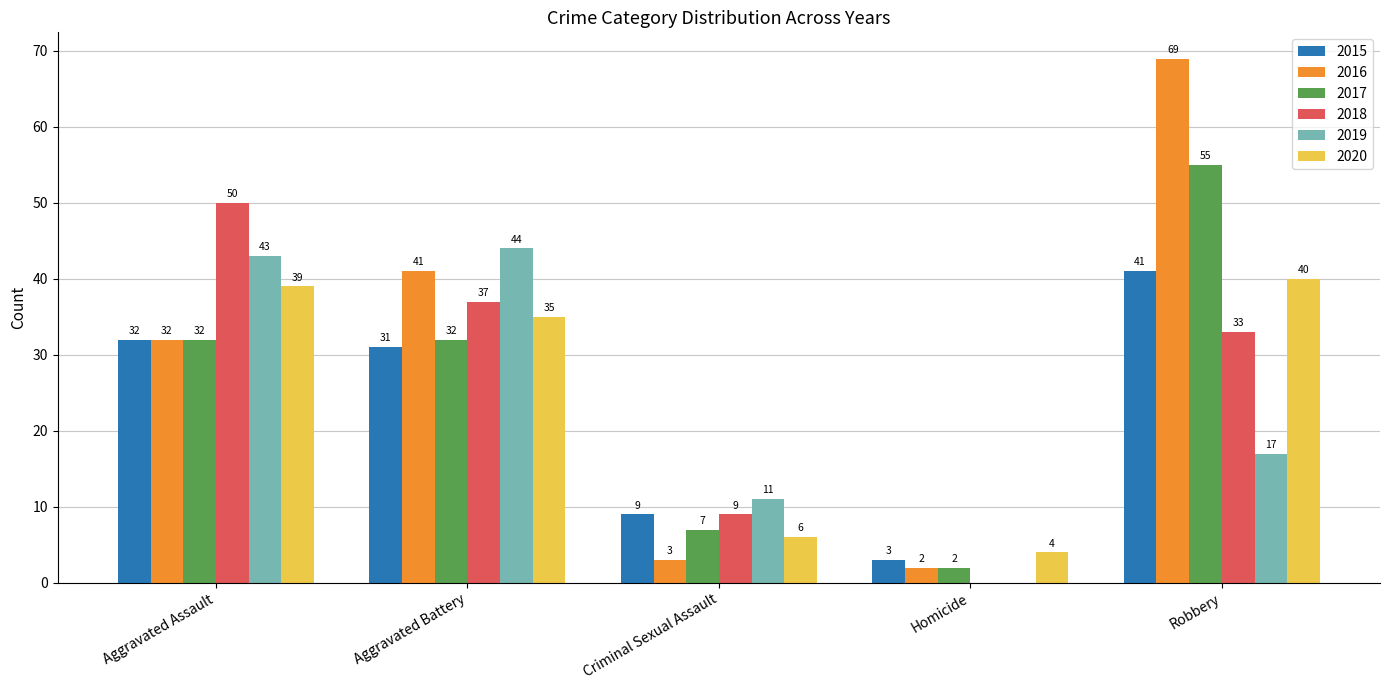

What is the total value across all series at Aggravated Battery?

220